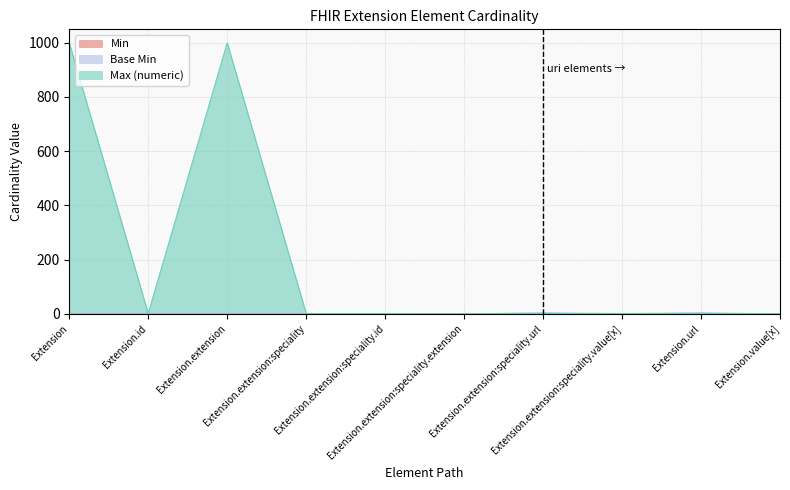

What is the total value across all series at Extension.id?

1